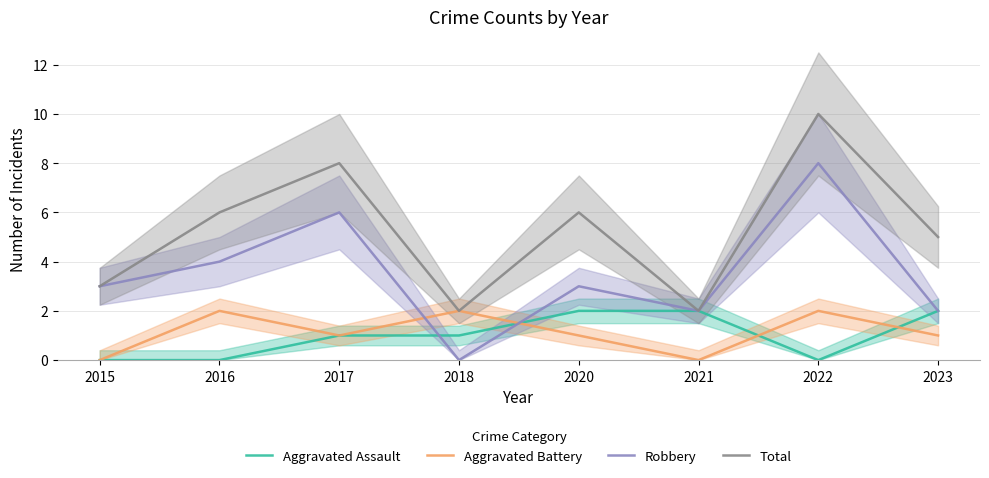

What is the difference between the second highest and second lowest values in the Aggravated Battery series?

2